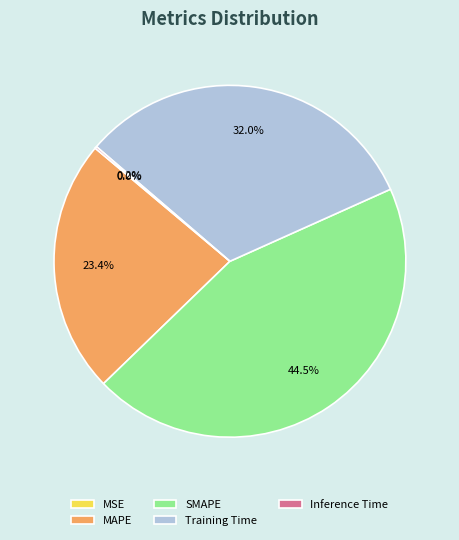

To the nearest percent, what is the difference between the largest and smallest slice percentages?

44%